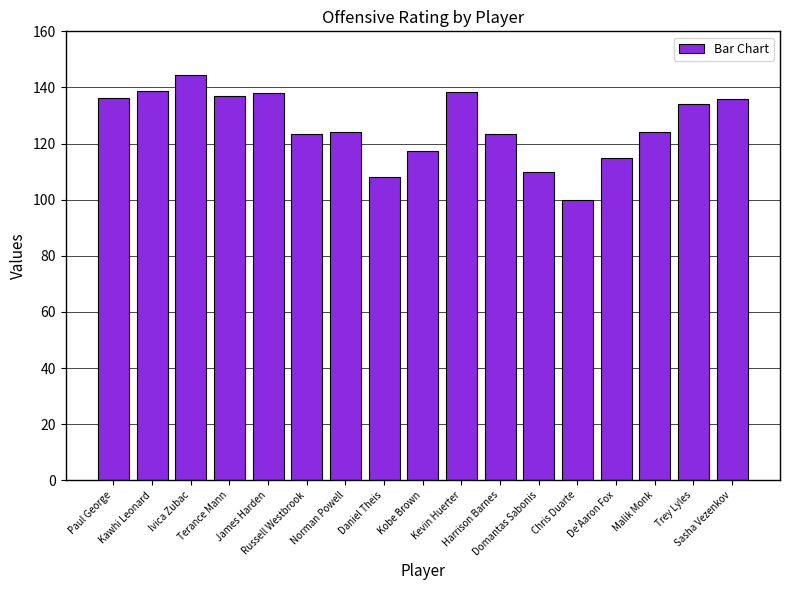

At which category does the chart reach its minimum across all series?

Chris Duarte